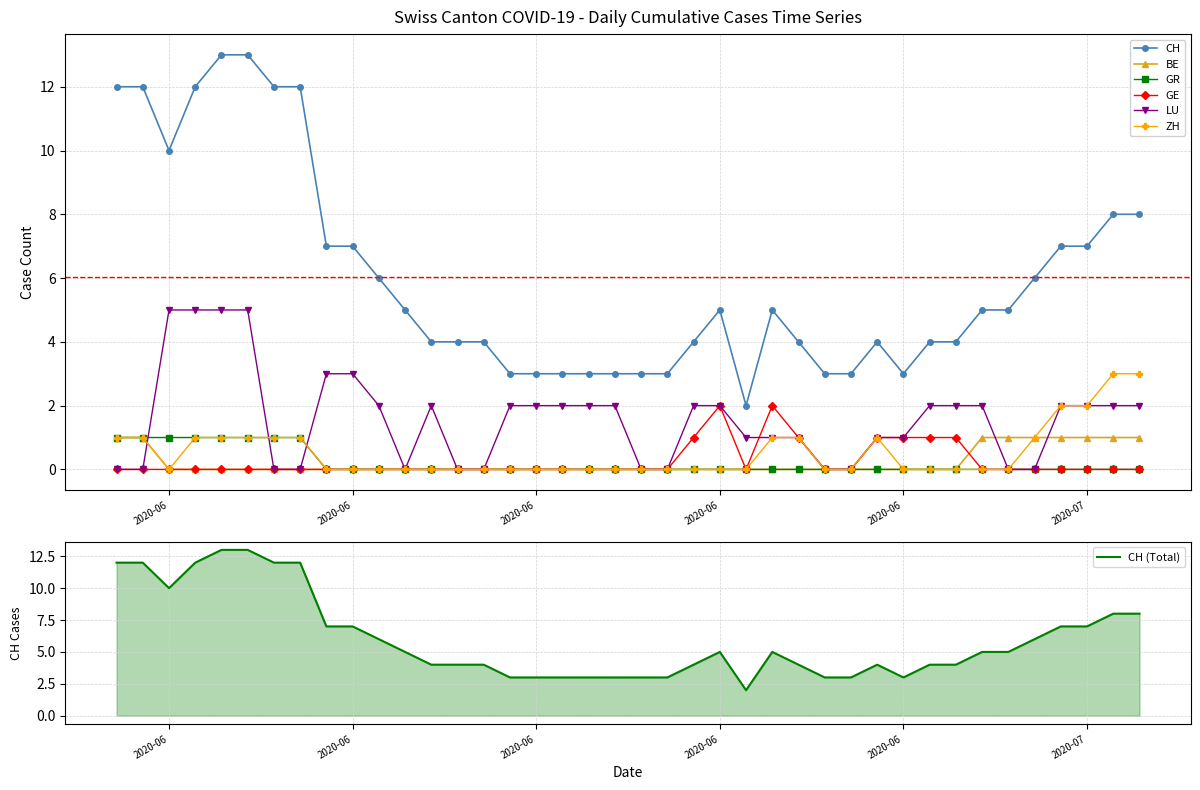

True or false: GE and ZH cross at least once.

False